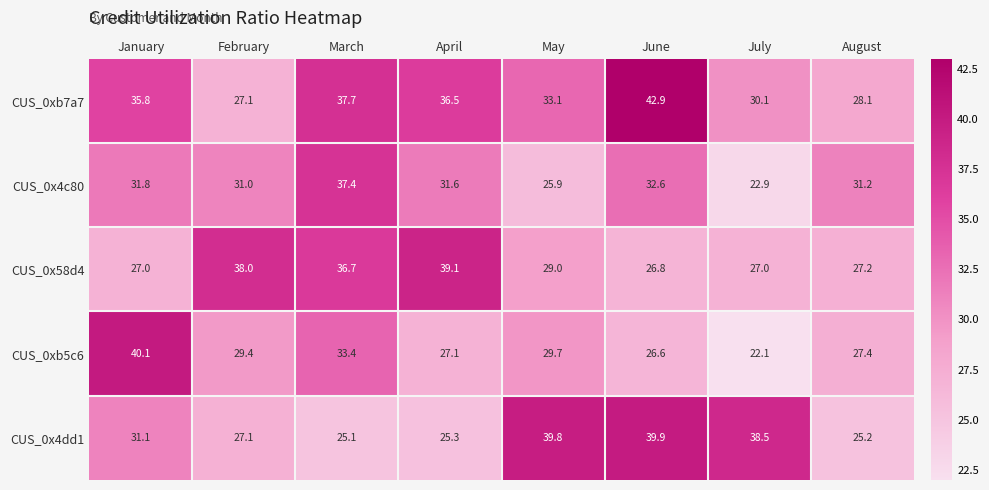

List the series in order of their peak value, lowest first.

CUS_0x4c80, CUS_0x58d4, CUS_0x4dd1, CUS_0xb5c6, CUS_0xb7a7